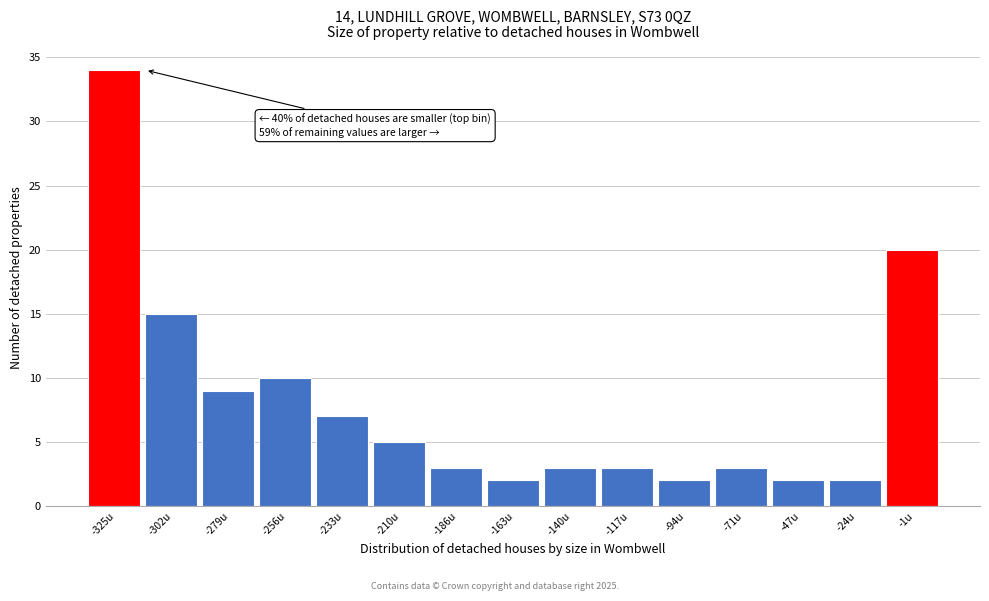

Reading left to right, list all the values displayed in this chart.

-325u=34	-302u=15	-279u=9	-256u=10	-233u=7	-210u=5	-186u=3	-163u=2	-140u=3	-117u=3	-94u=2	-71u=3	-47u=2	-24u=2	-1u=20